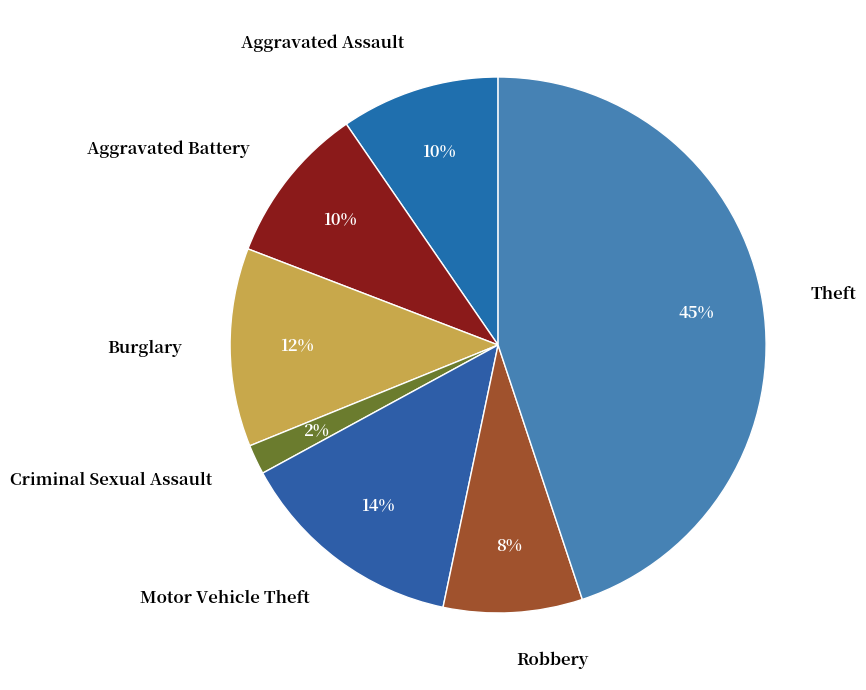

Do Motor Vehicle Theft and Aggravated Battery together represent more than half of the pie?

No